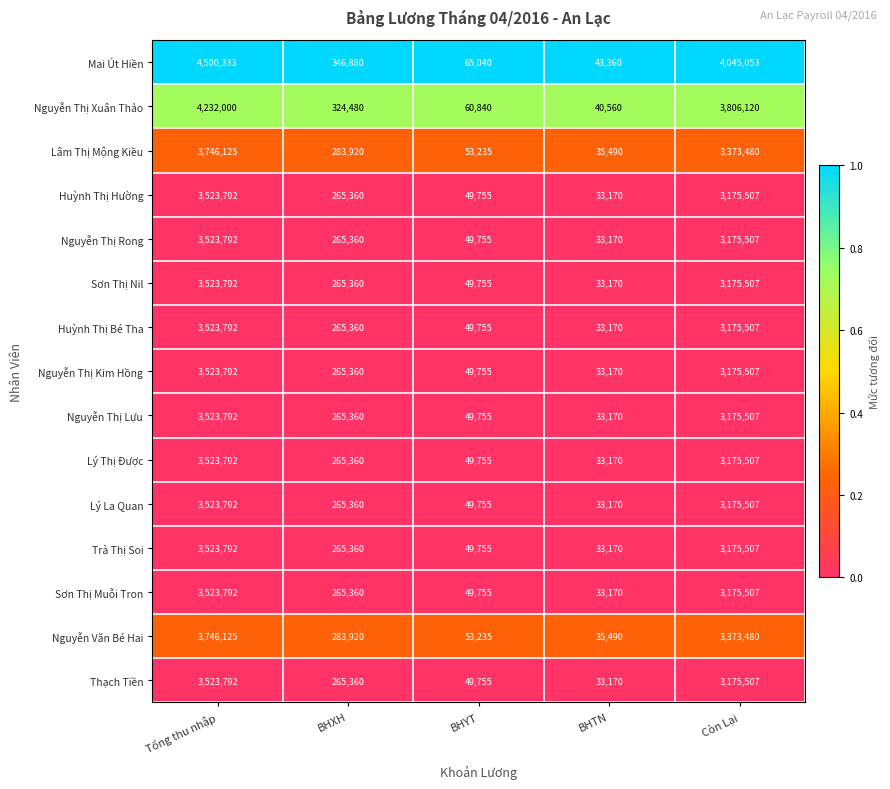

Which series has the widest spread of values?

Mai Út Hiền